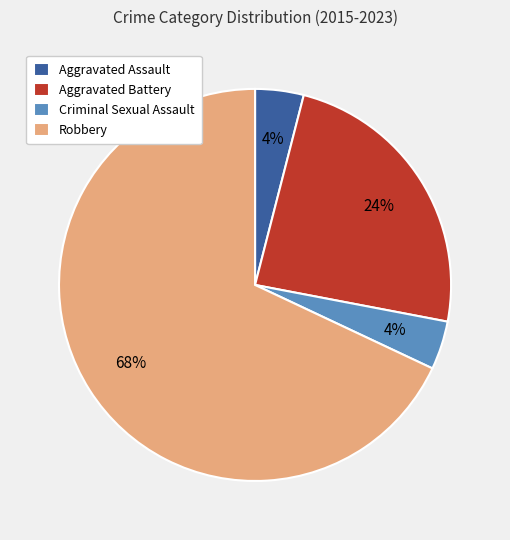

Is it true that Aggravated Assault is 4% of the pie?

True